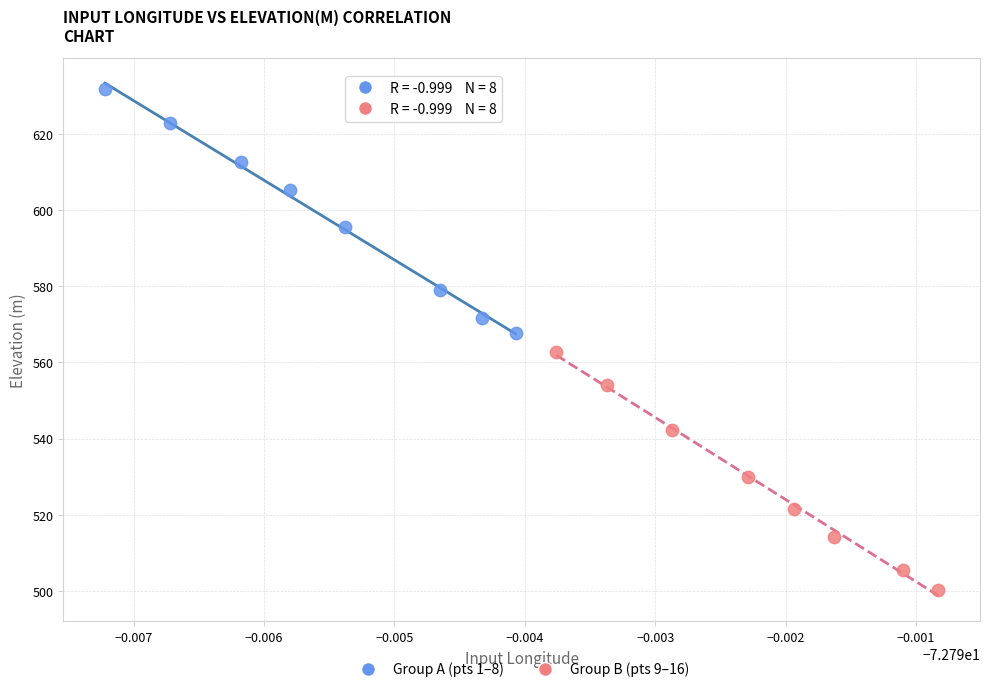

Which series reaches the minimum Y coordinate?

Group B (pts 9–16)